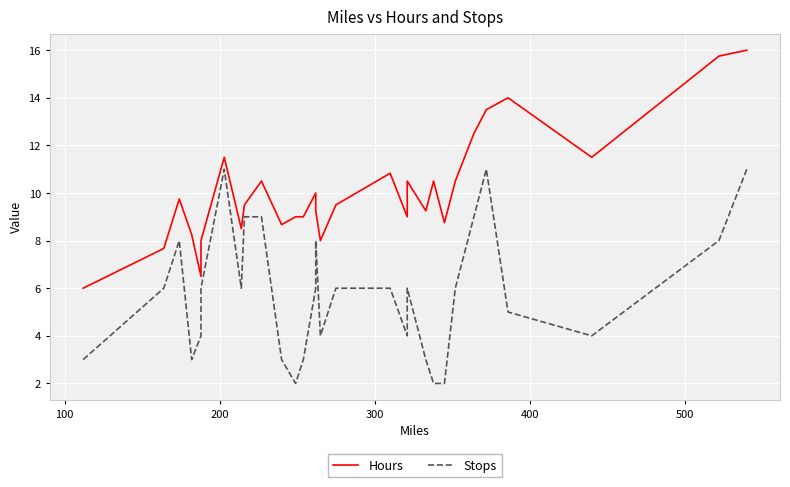

What is the average value of the Hours series?

10.1